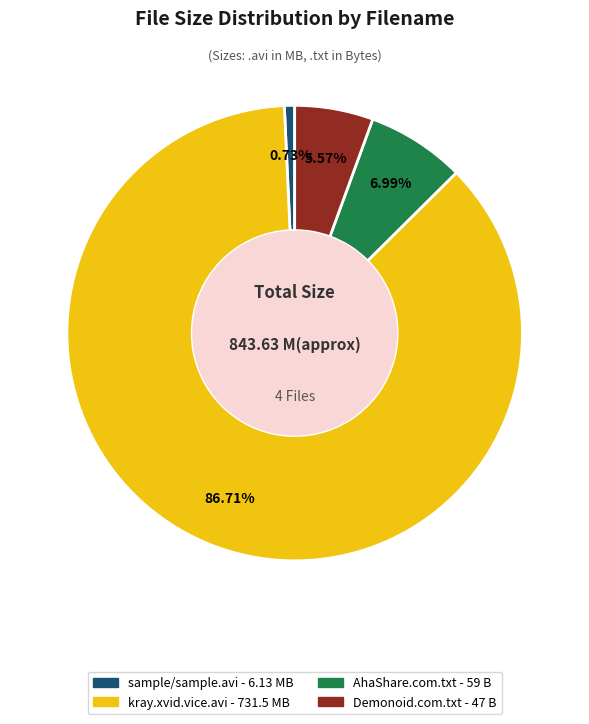

Is there any slice that represents more than half of the pie?

Yes